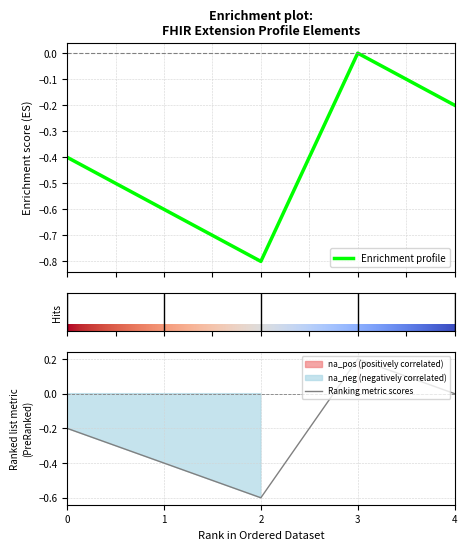

The value of Ranking metric scores at 0 is -0.1. True or false?

False